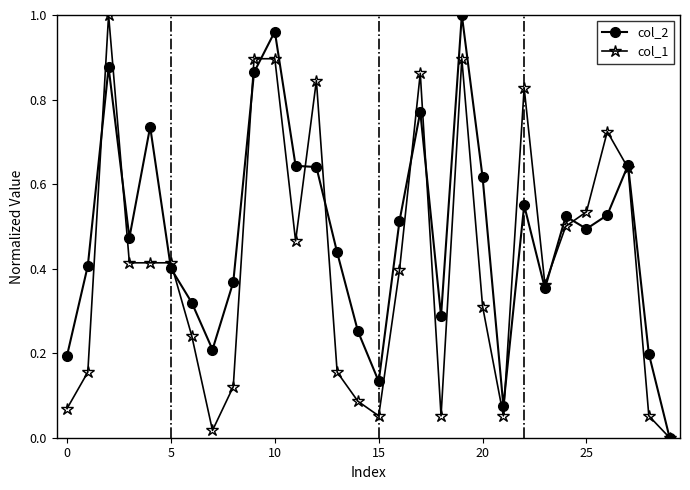

How many values in the col_2 series exceed 0?

29